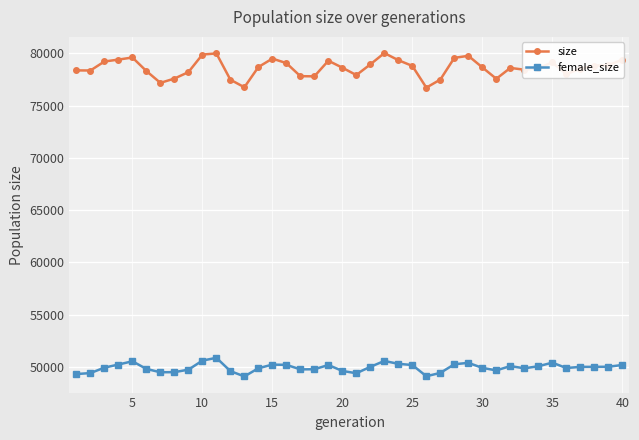

What is the value of the female_size point at the 38th from the left?

50020